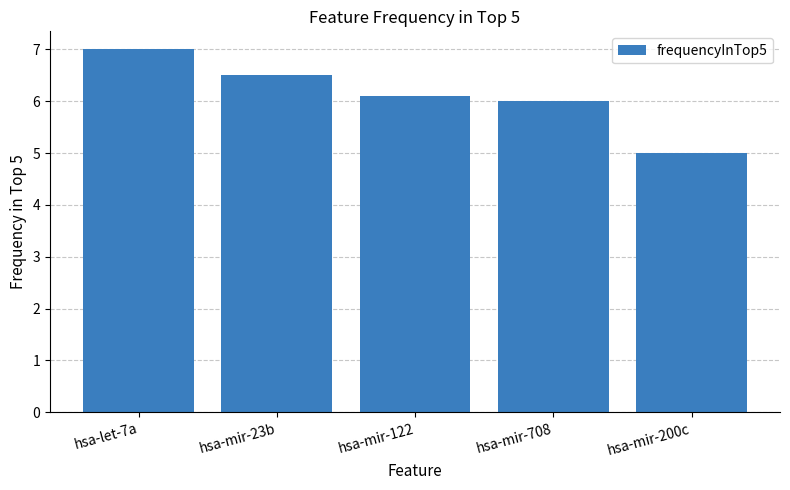

True or false: the data shows 2.5 at hsa-mir-200c.

False